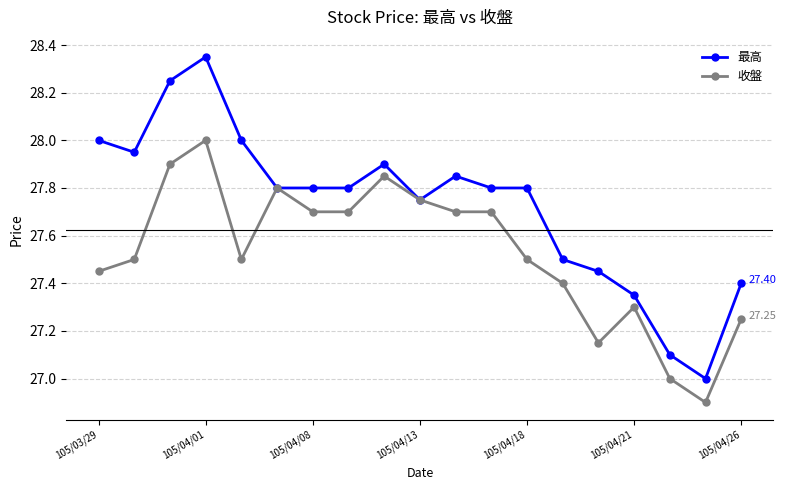

Which series has the largest range (max minus min)?

最高